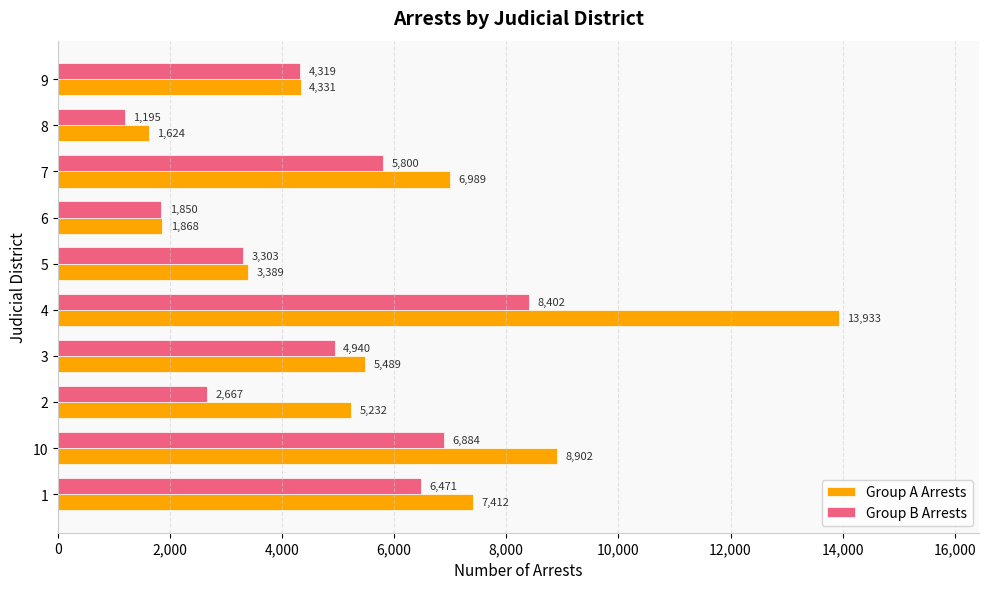

At which category is the sum across all series the highest?

4